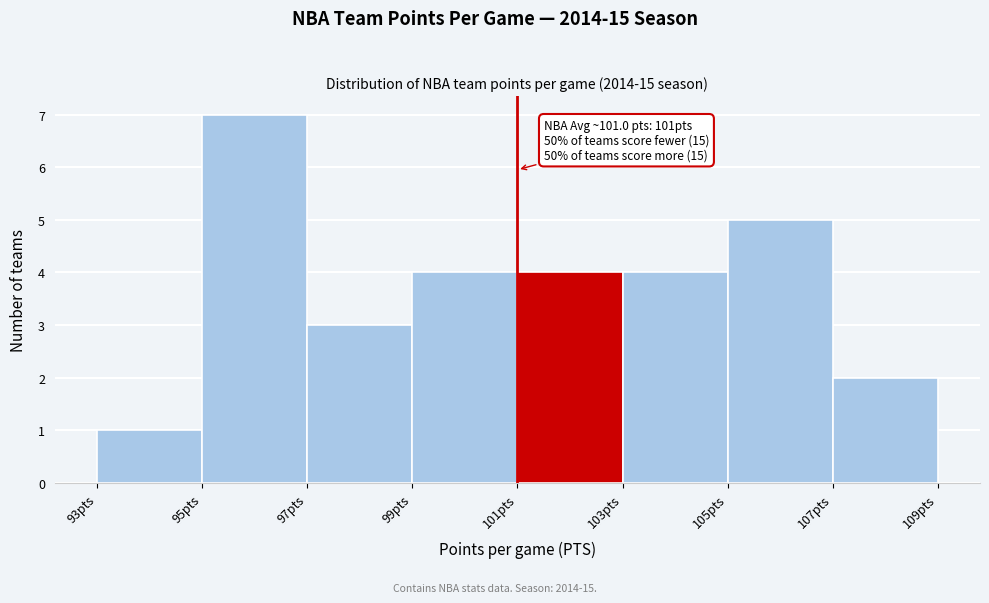

Over which range of the x-axis is the bar tallest?

95 to 97